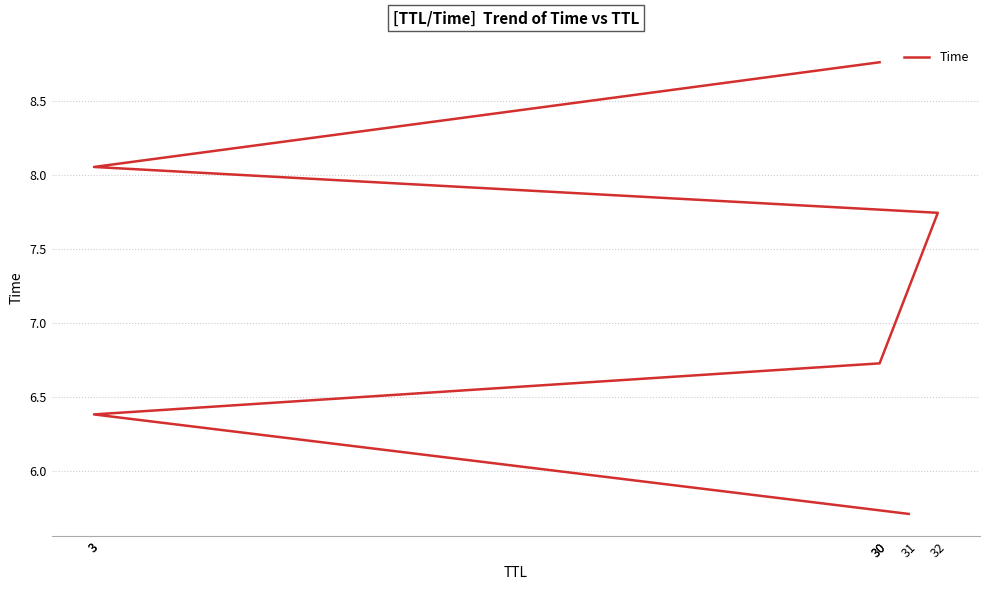

Approximately how many times larger is the value at 31 compared to 30?

0.7